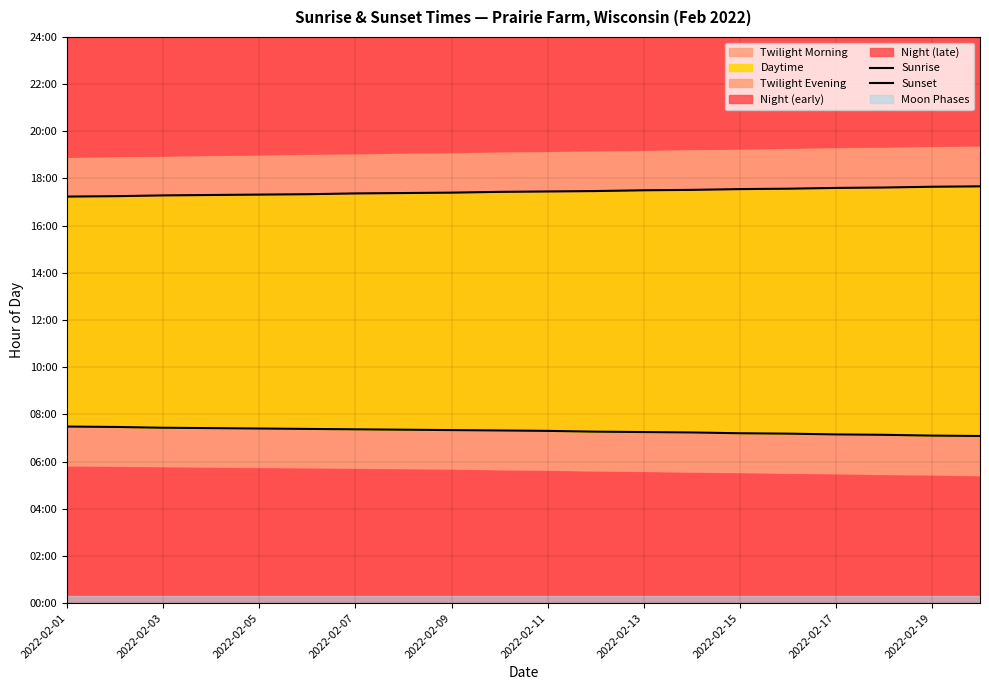

What is the smallest value displayed?

7.1